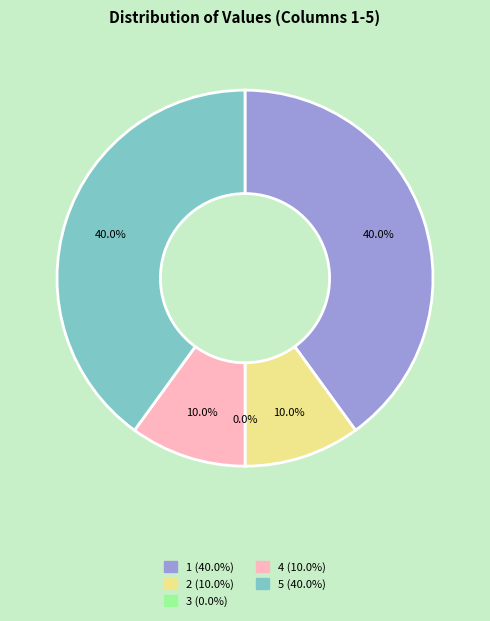

To the nearest percent, what is the difference between the largest and smallest slice percentages?

40%